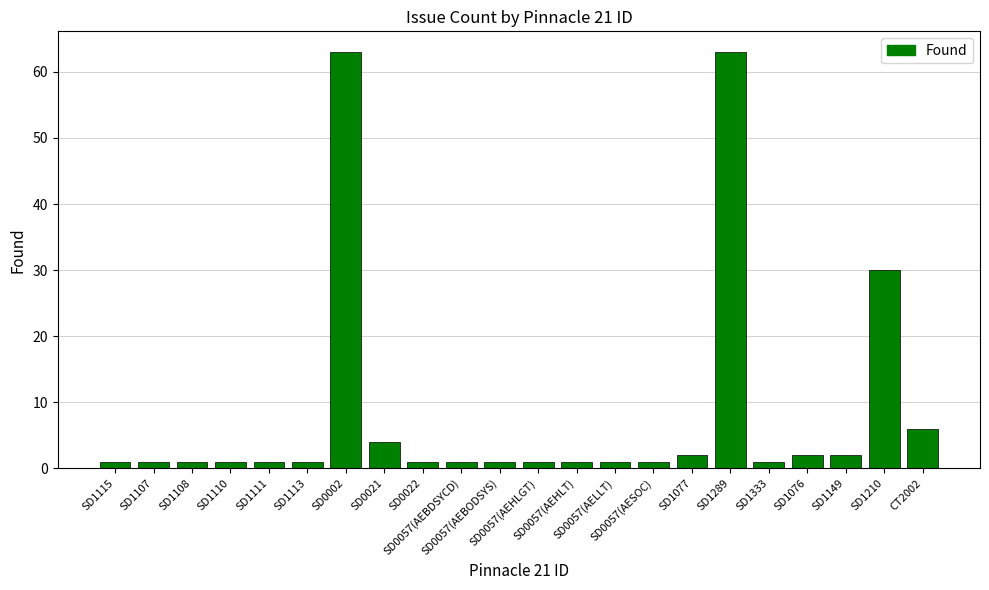

What is the difference between the maximum and minimum values?

62